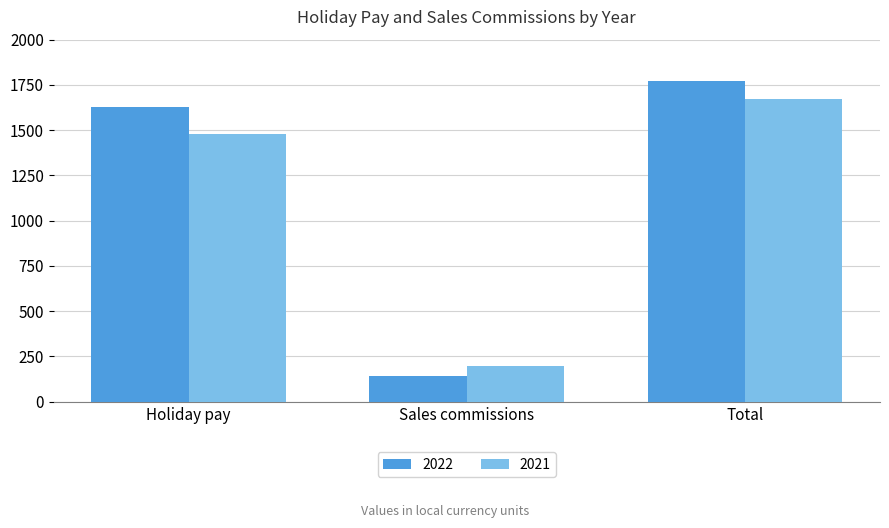

Rank the categories by 2022 value from highest to lowest.

Total, Holiday pay, Sales commissions